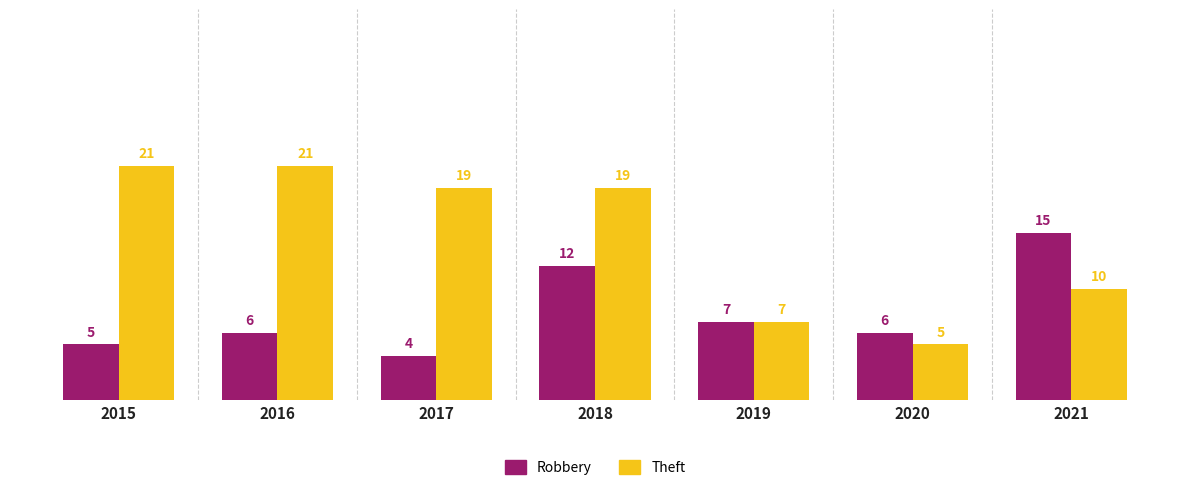

True or false: Robbery has a value of 4 at 2016.

False